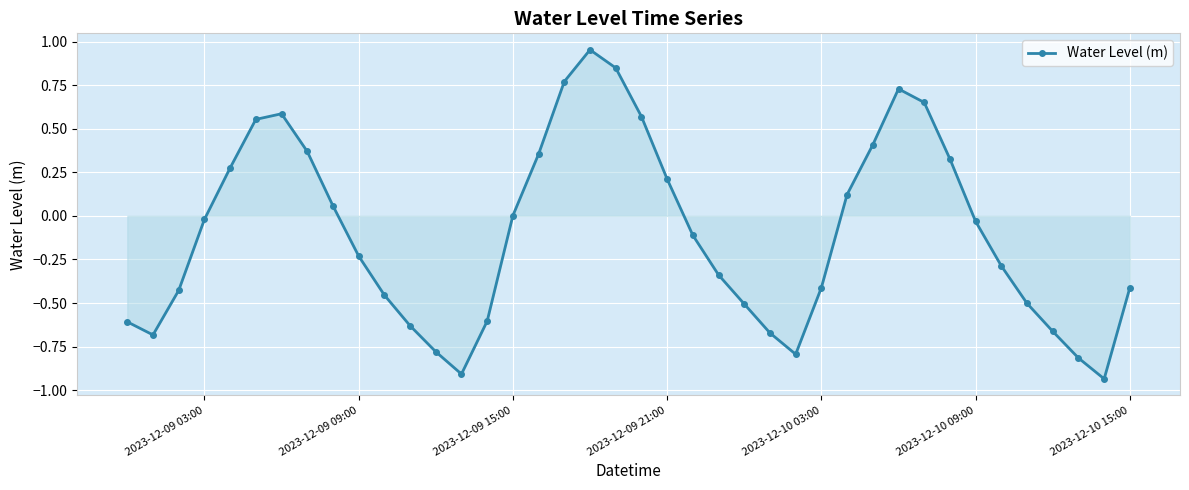

What is the sum of all values?

-4.0